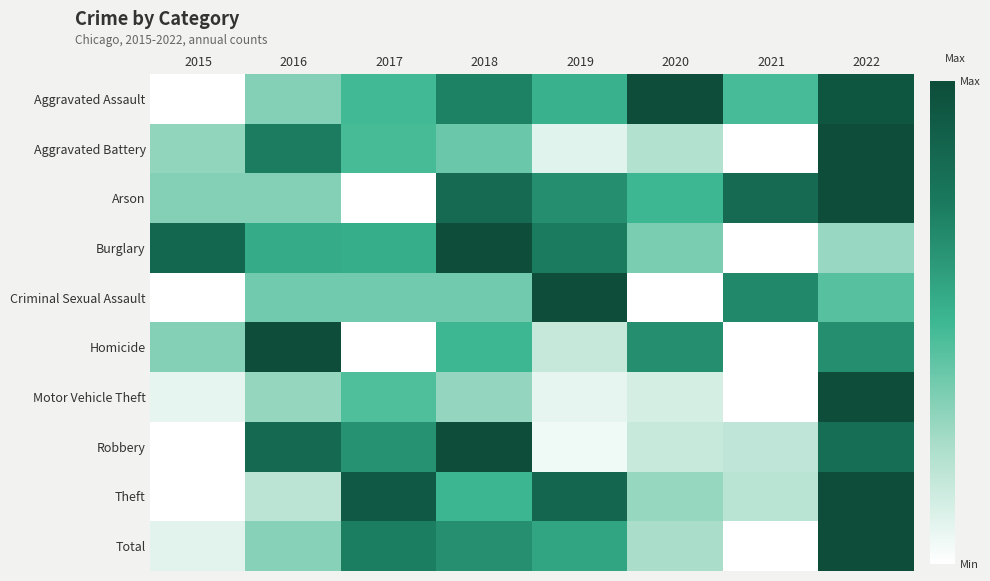

What is the greatest value displayed?

1.0